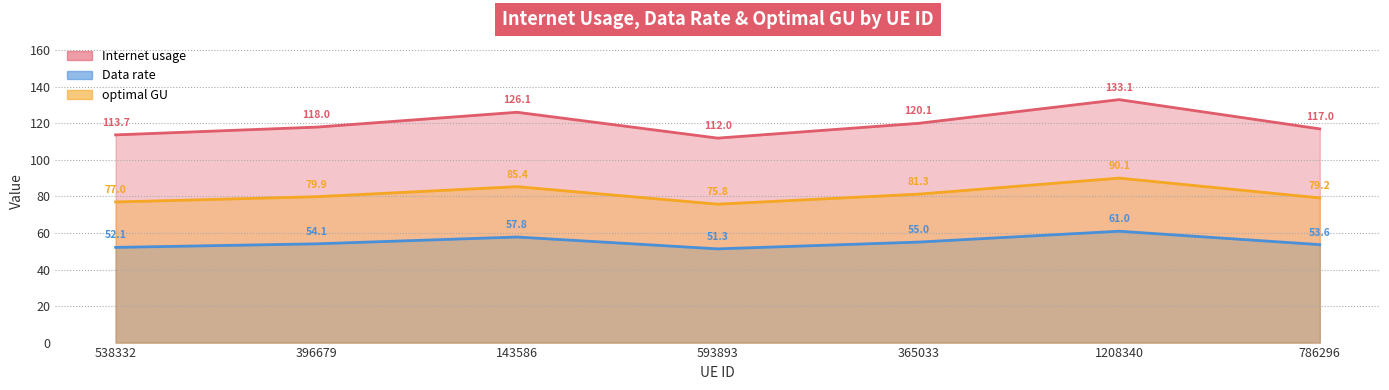

Where does the optimal GU series first go above 79?

396679